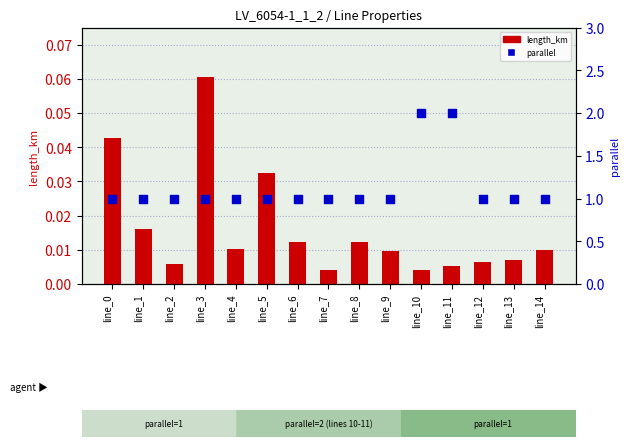

Which series contains the highest Y value?

parallel